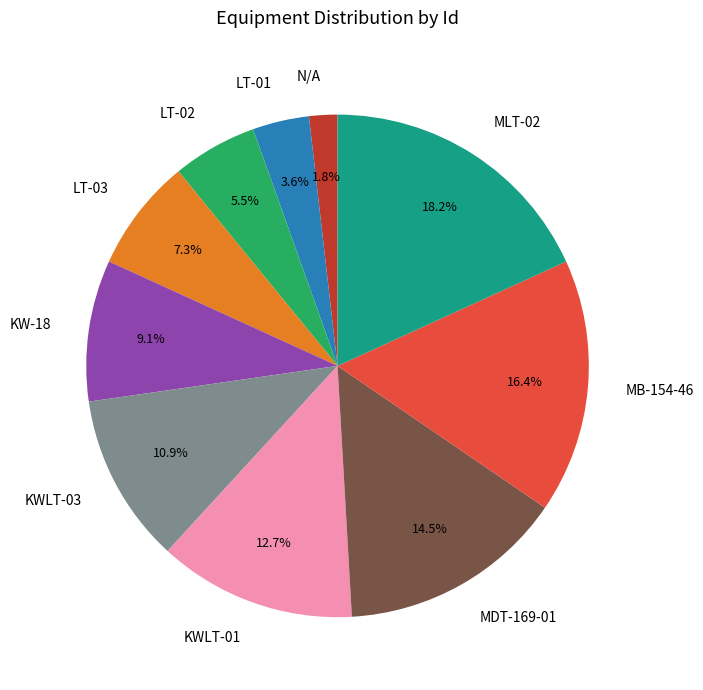

Between MDT-169-01 and KWLT-03, which is larger?

MDT-169-01